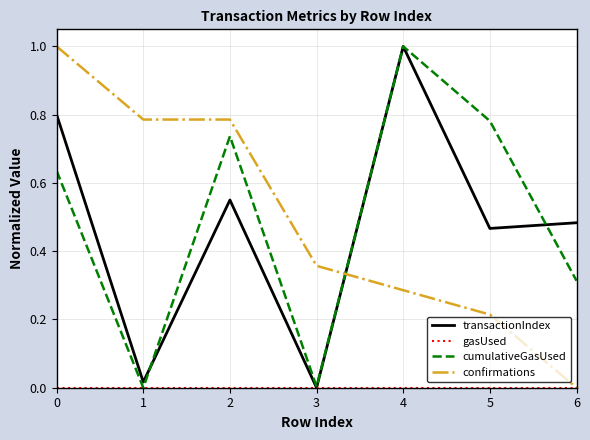

How many positive values does the confirmations series have?

6